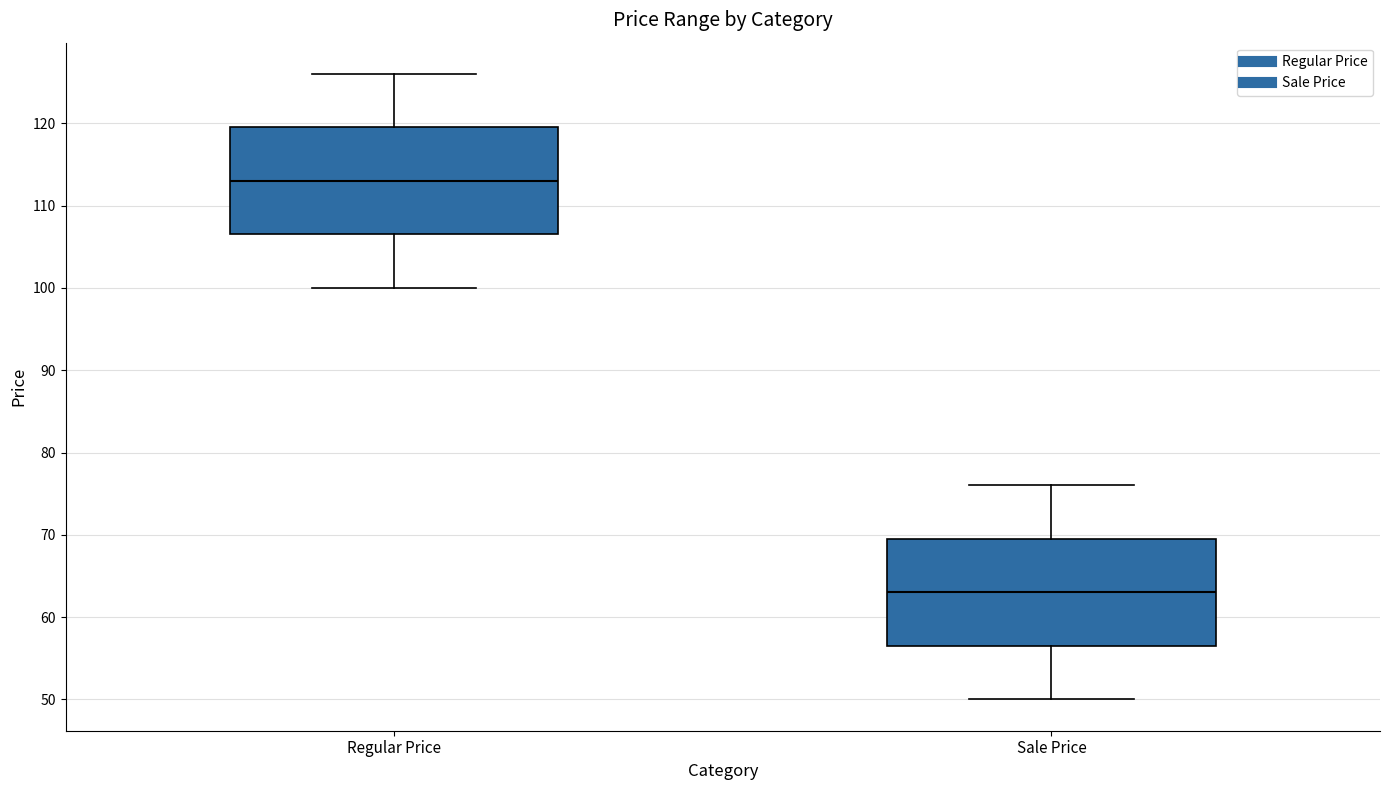

Where does the median line of the box for Regular Price sit on the y-axis? The values are not printed on the chart, so give them approximately, as read against the axis.

113